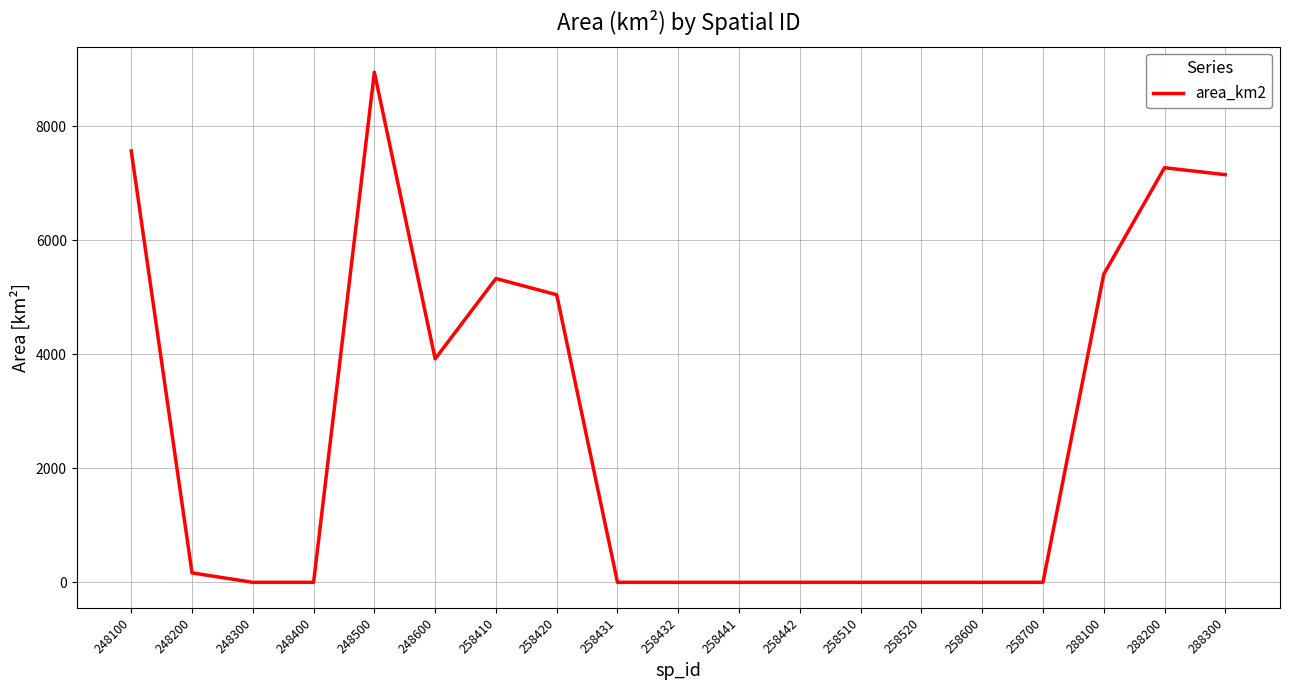

Reading right to left, extract all data points from this chart.

288300=7154.0	288200=7276.0	288100=5404.4	258700=0.0	258600=0.0	258520=0.0	258510=0.0	258442=0.0	258441=0.0	258432=0.0	258431=0.0	258420=5046.3	258410=5331.5	248600=3921.4	248500=8952.7	248400=0.0	248300=0.0	248200=165.5	248100=7570.5